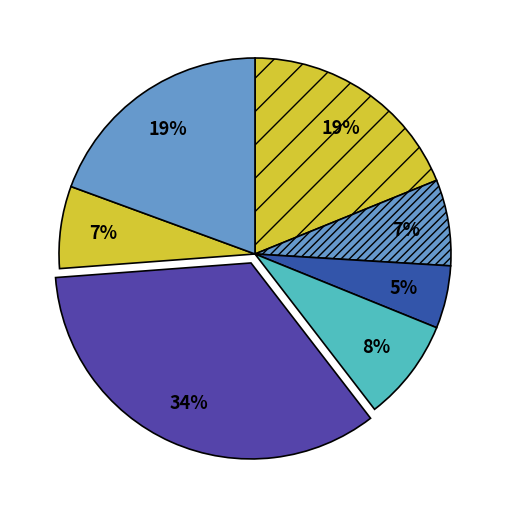

Count the number of slices in the pie.

7